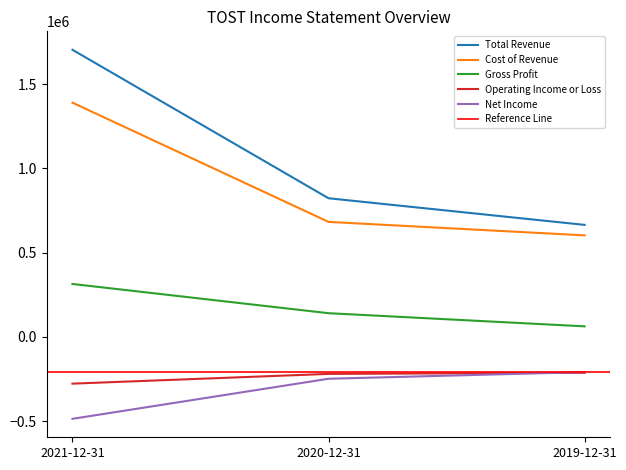

How many data points does each series have?

3